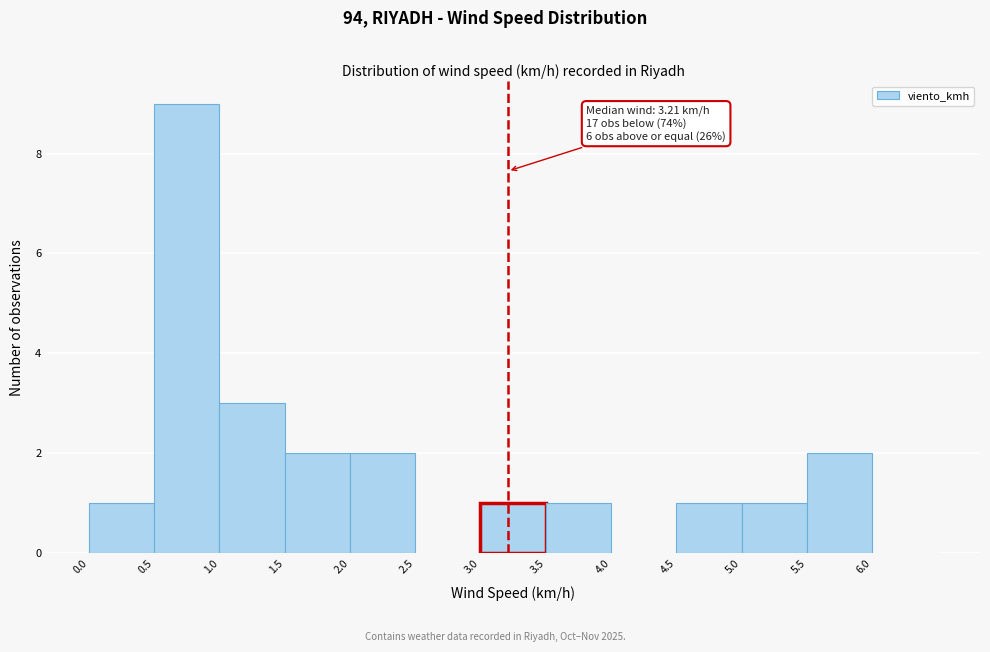

Which range on the x-axis has the tallest bar?

0.5 to 1.0